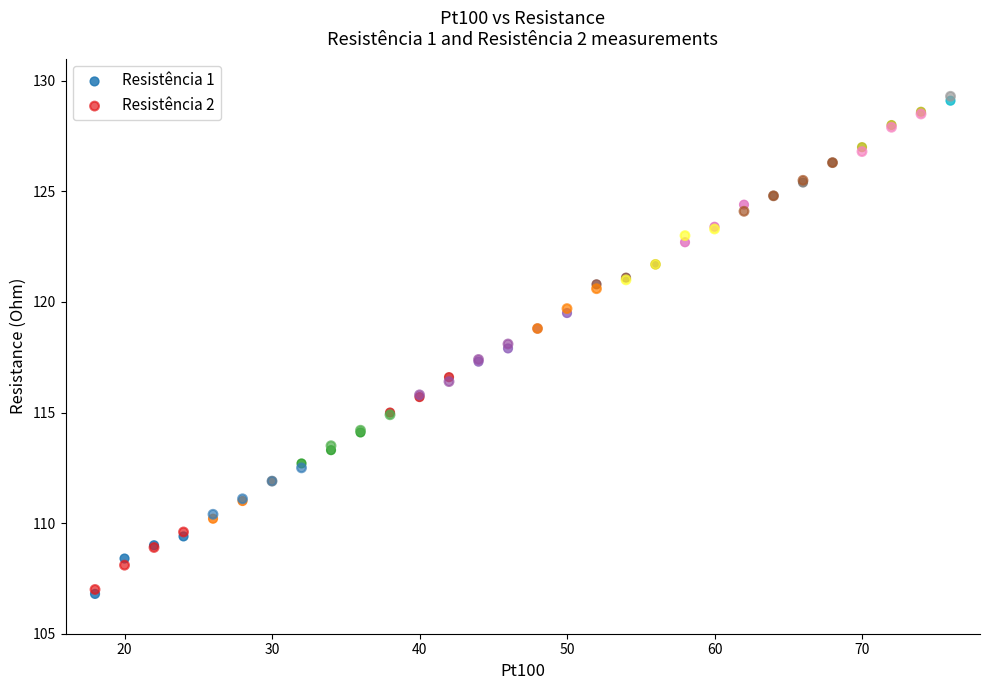

What are all the series names shown in the legend?

Resistência 1, Resistência 2